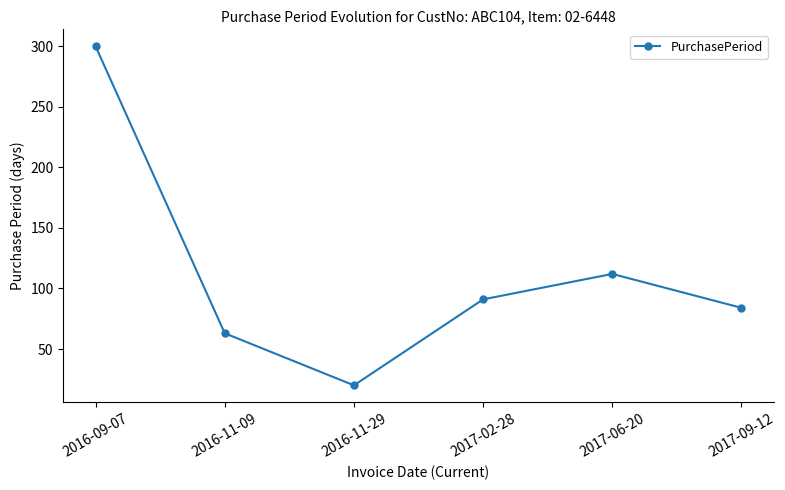

How many data points does each series have?

6